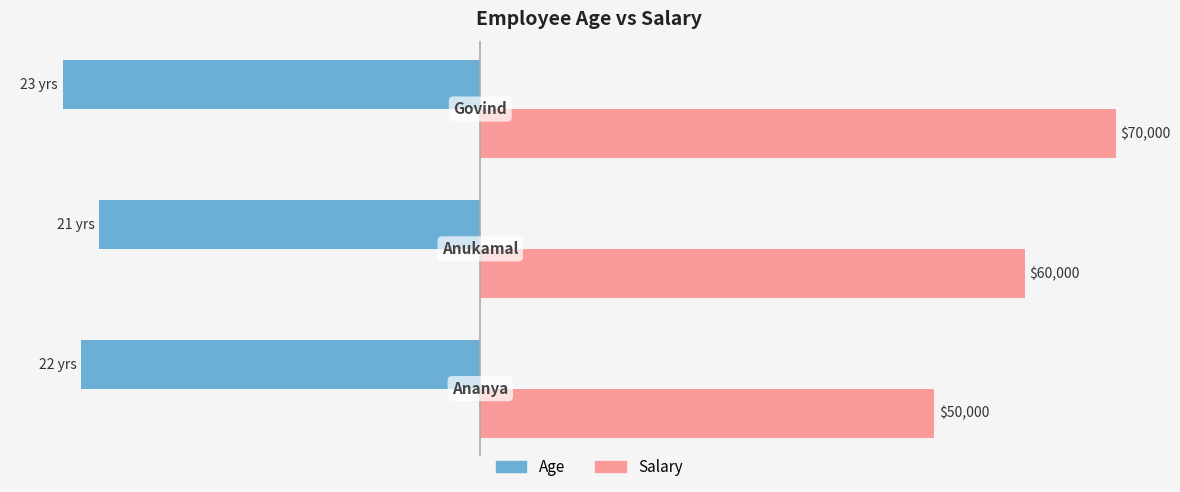

List the series in order of their peak value, lowest first.

Age, Salary